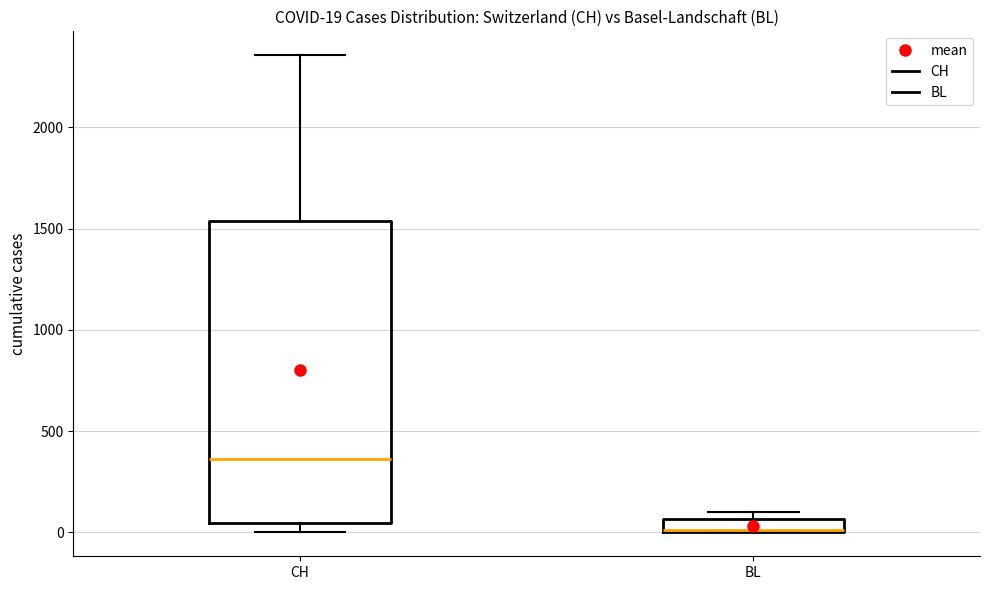

Which box is the tallest, from its lower edge to its upper edge?

CH